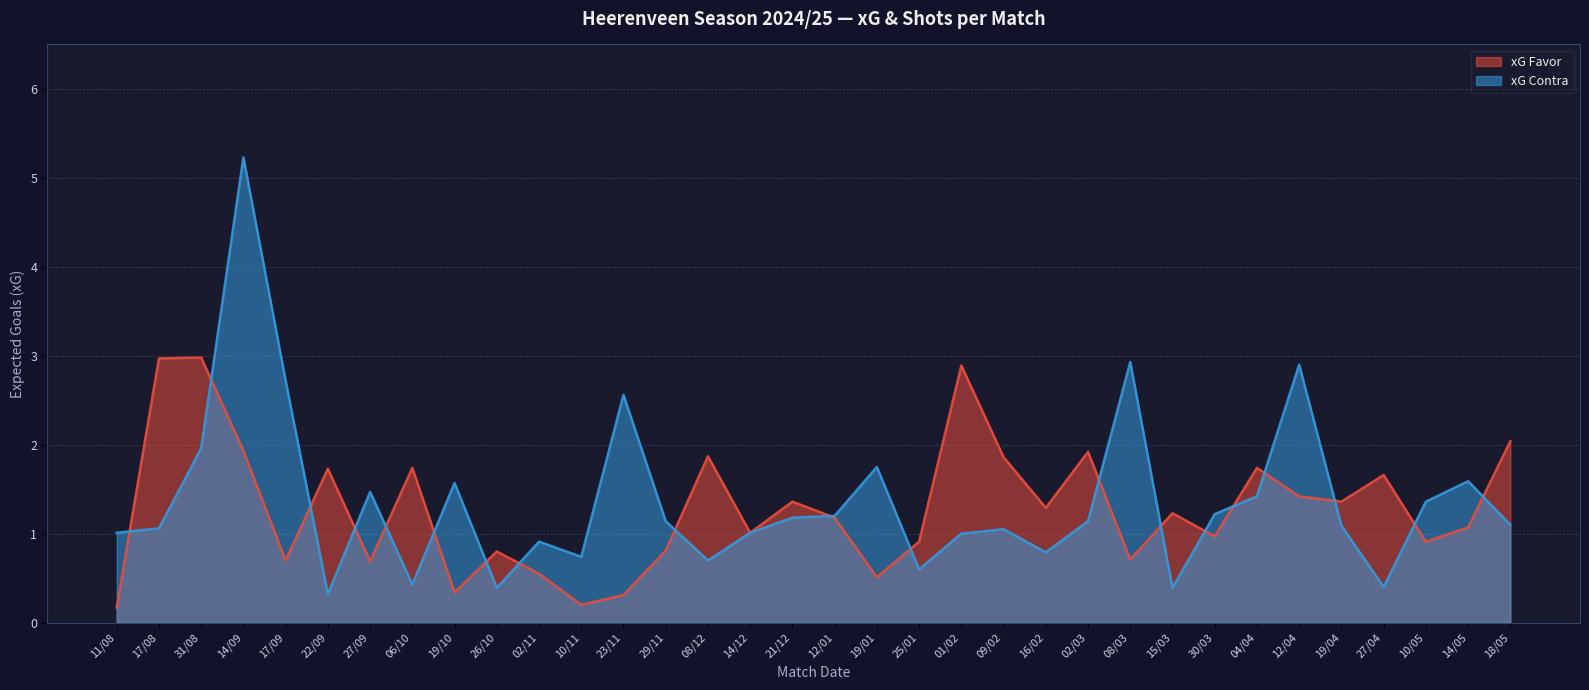

How many lines are shown in the chart?

2